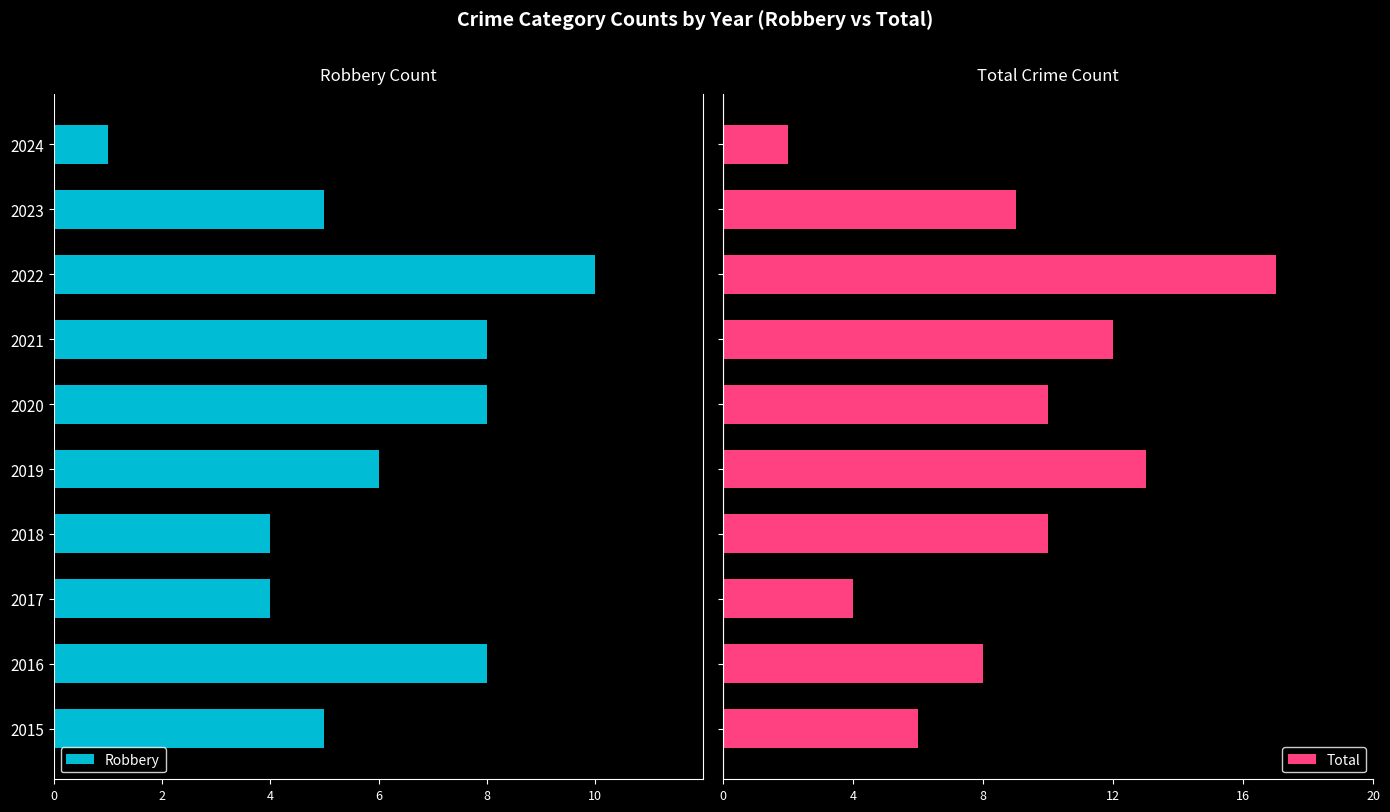

What is the difference between the second highest and minimum values in the Total series?

11